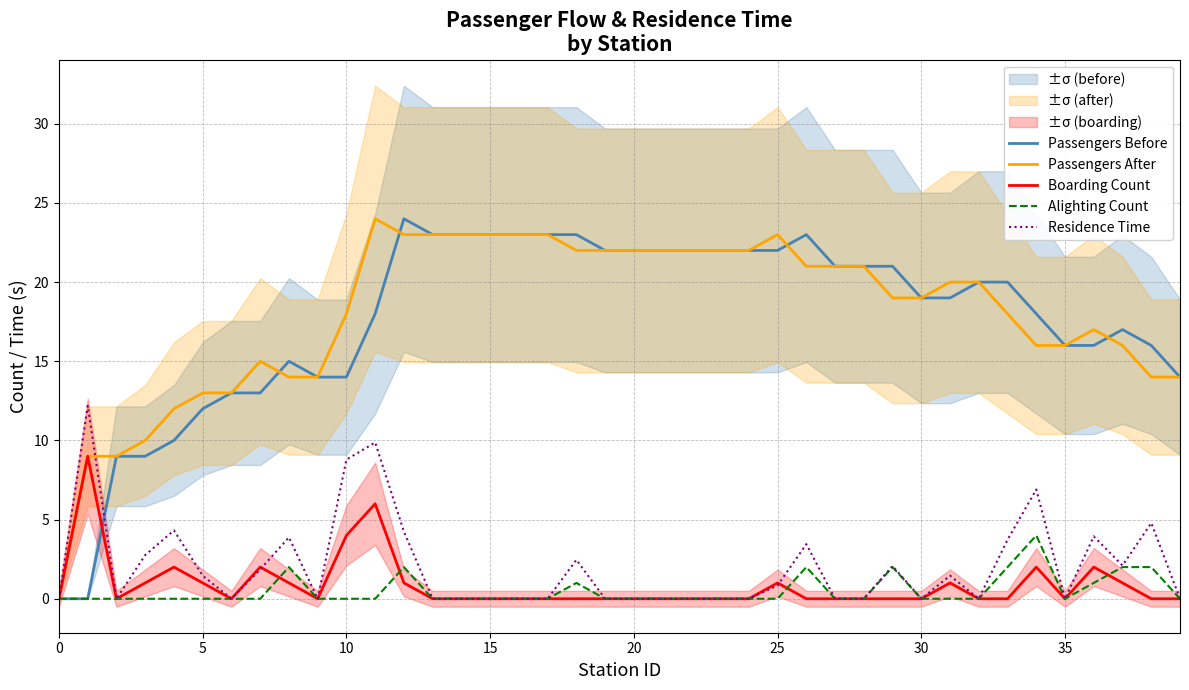

What is the maximum value for Boarding Count?

9.0